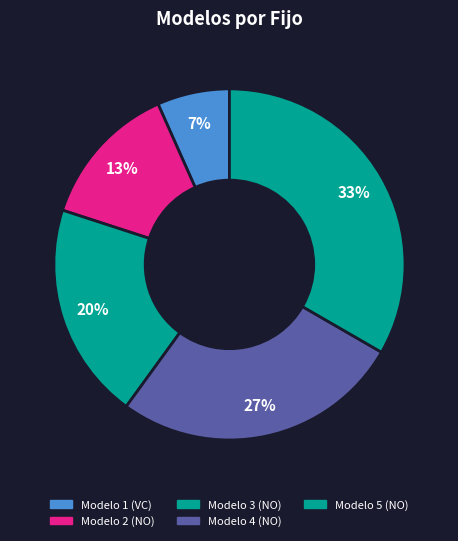

The Modelo 1 (VC) slice represents 7% of the pie. True or false?

True